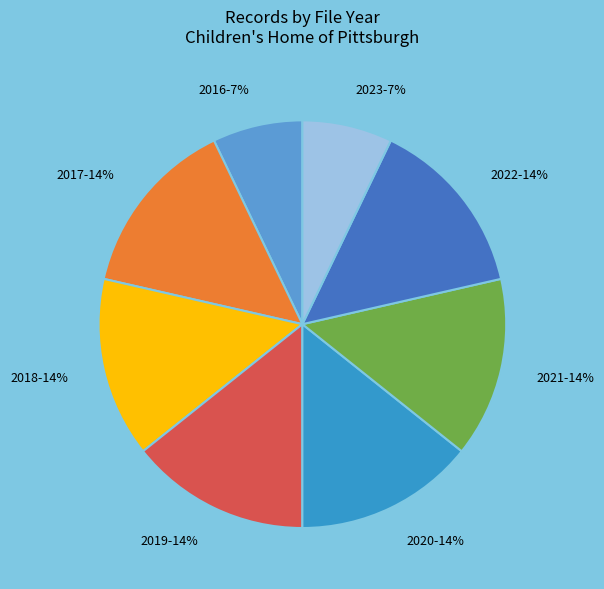

How many slices are in this pie chart?

8